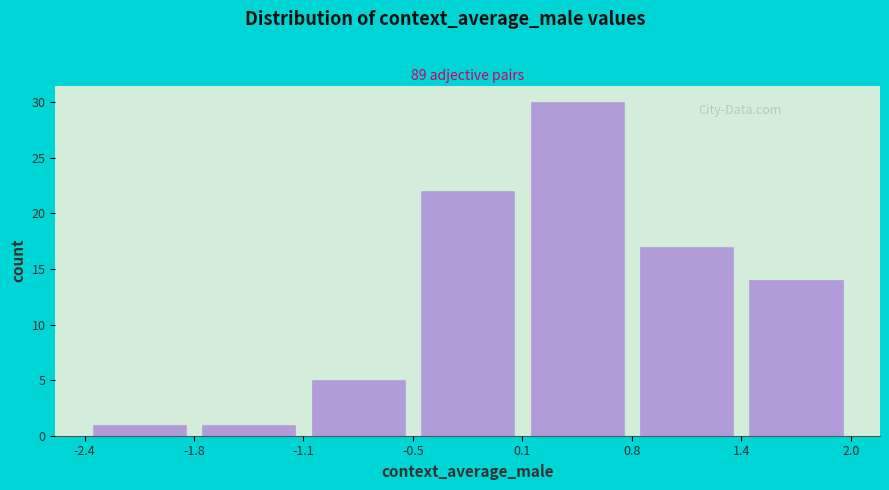

Which range on the x-axis has the tallest bar?

0.1 to 0.8